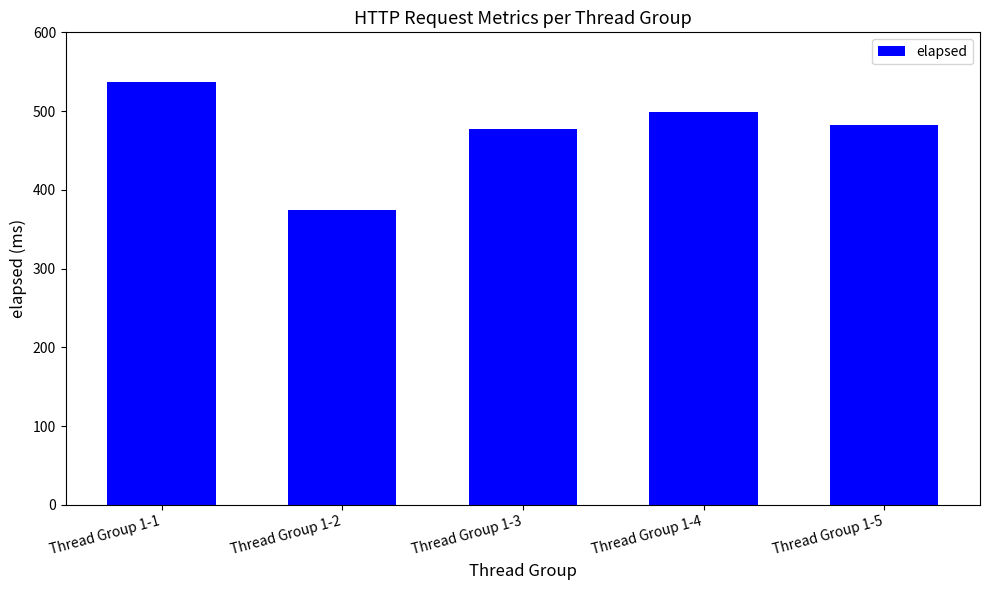

Reading left to right, what are all the values shown in this chart?

Thread Group 1-1=537	Thread Group 1-2=375	Thread Group 1-3=477	Thread Group 1-4=499	Thread Group 1-5=482